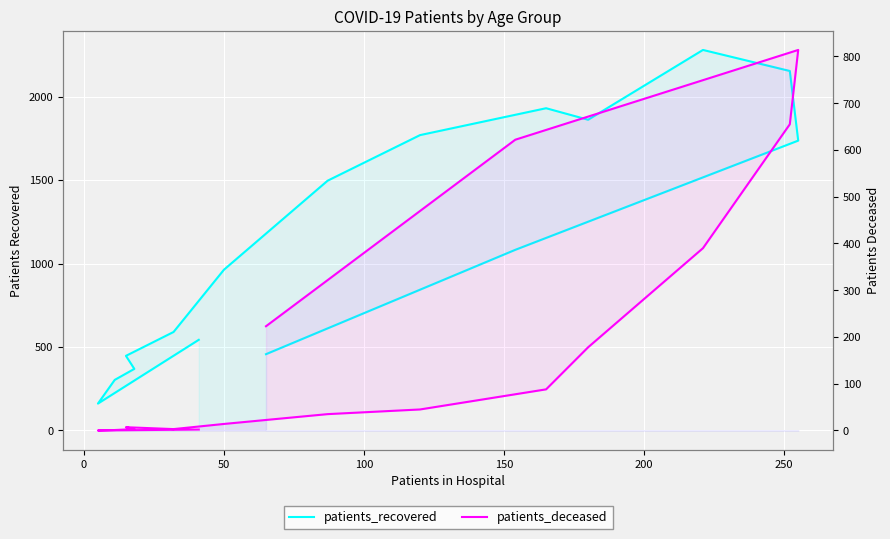

What is the average value of the patients_deceased series?

192